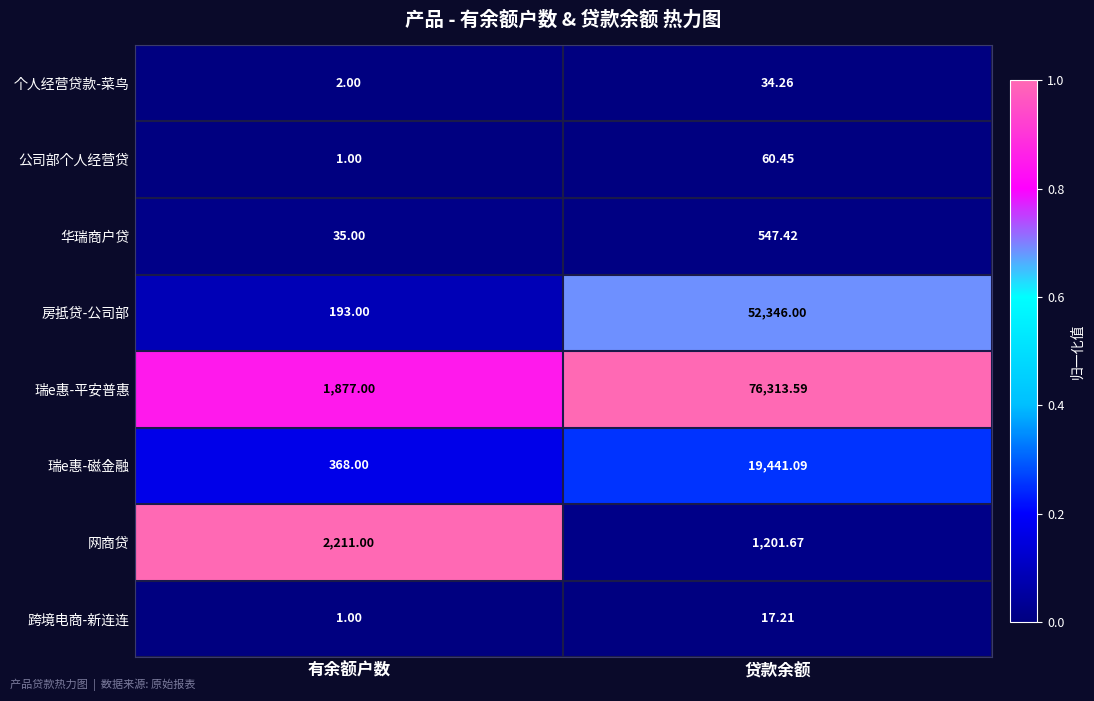

Which category has the lowest value in the 瑞e惠-磁金融 series?

有余额户数